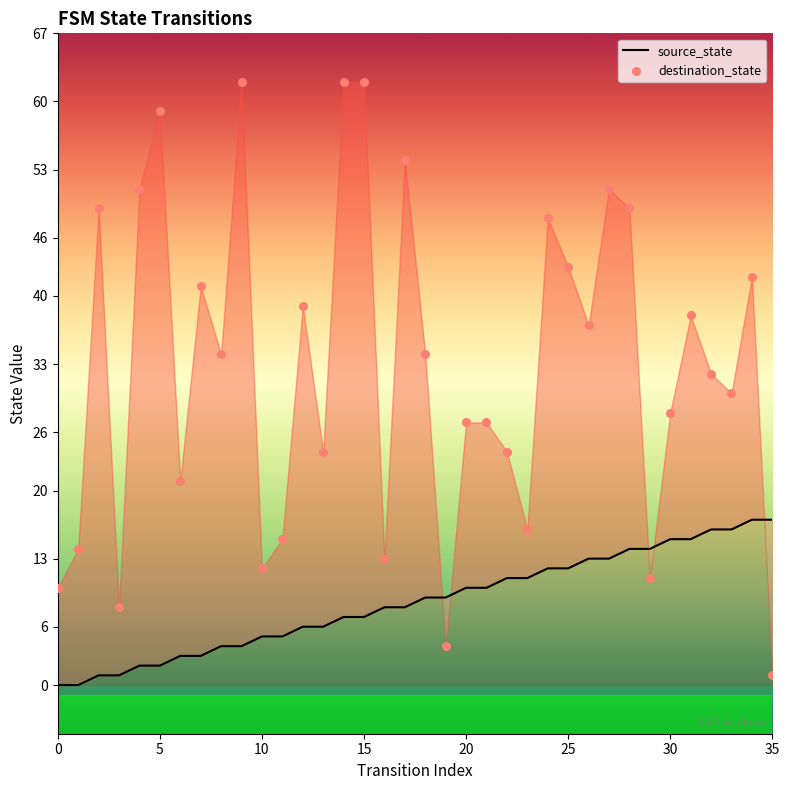

Which series has the largest Y range (max minus min)?

destination_state